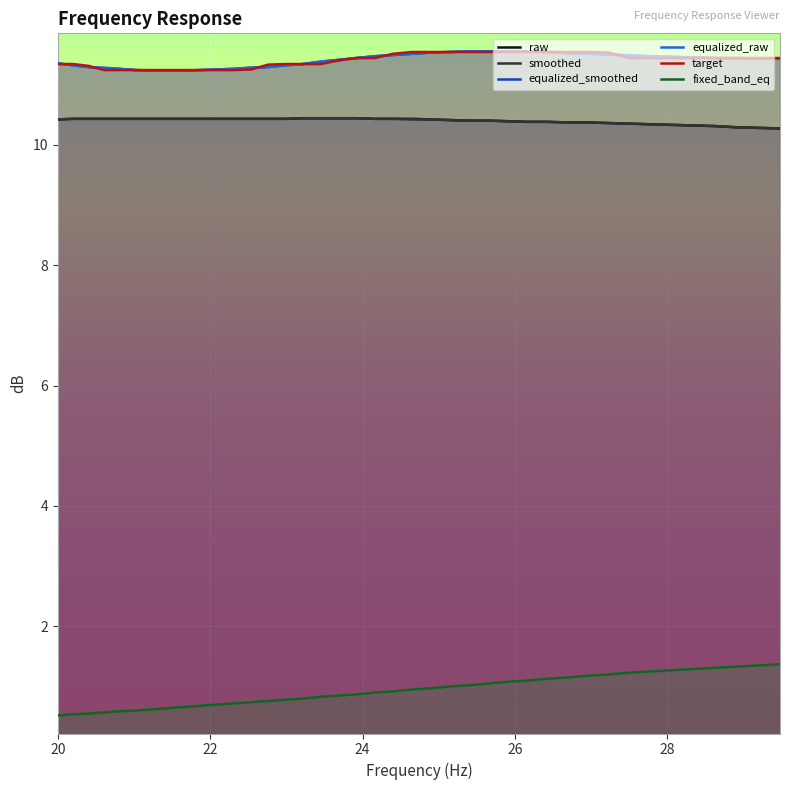

Does the chart display data point markers on the line(s)?

No